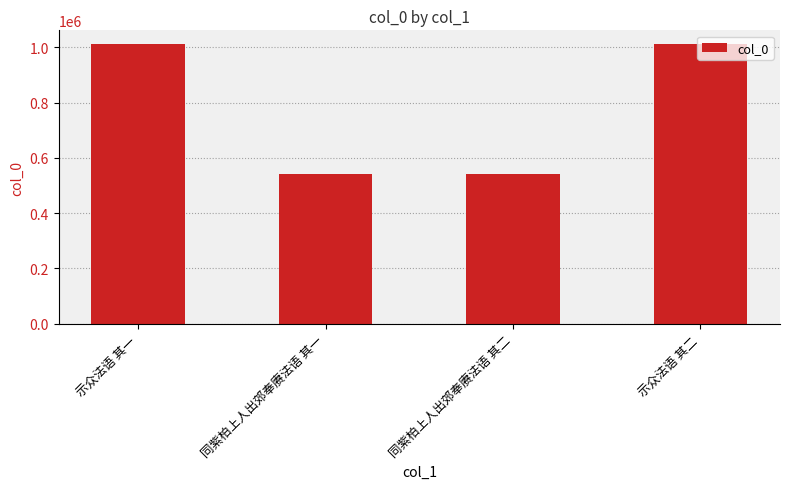

How many bars are there in total?

4